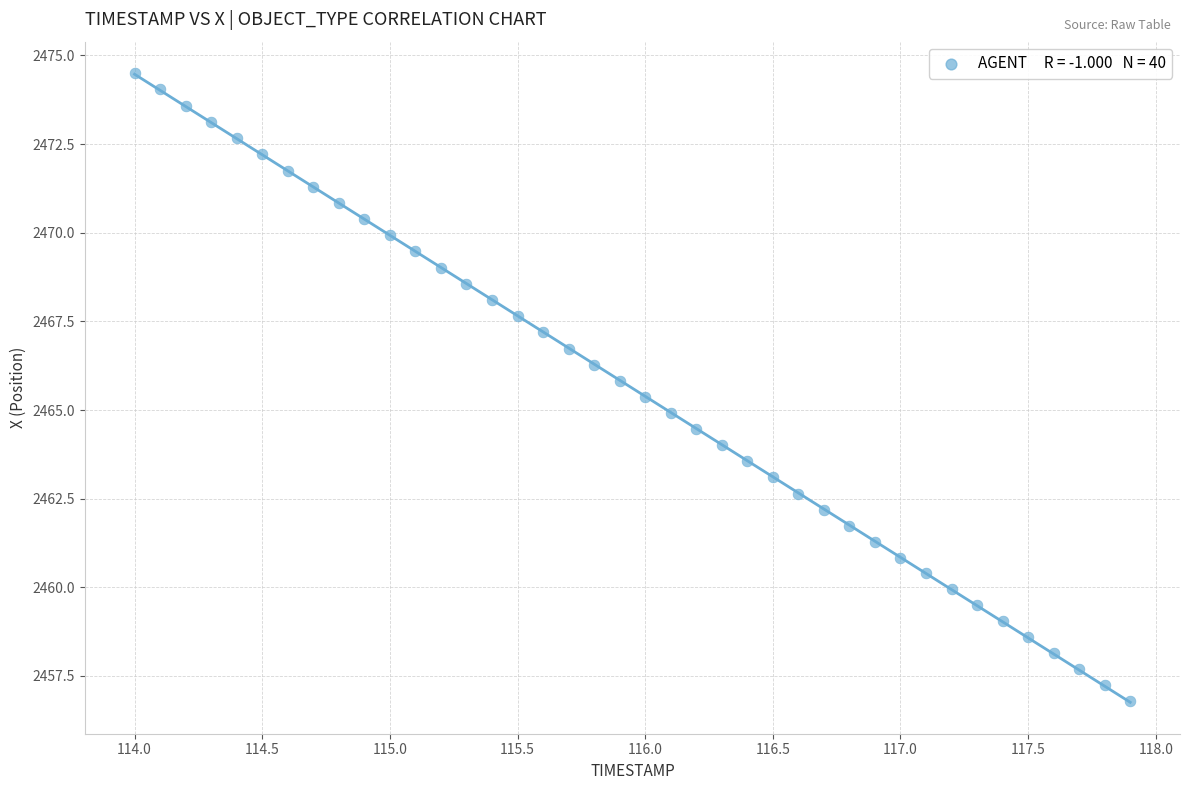

What is the range of X values (max minus min)?

3.9